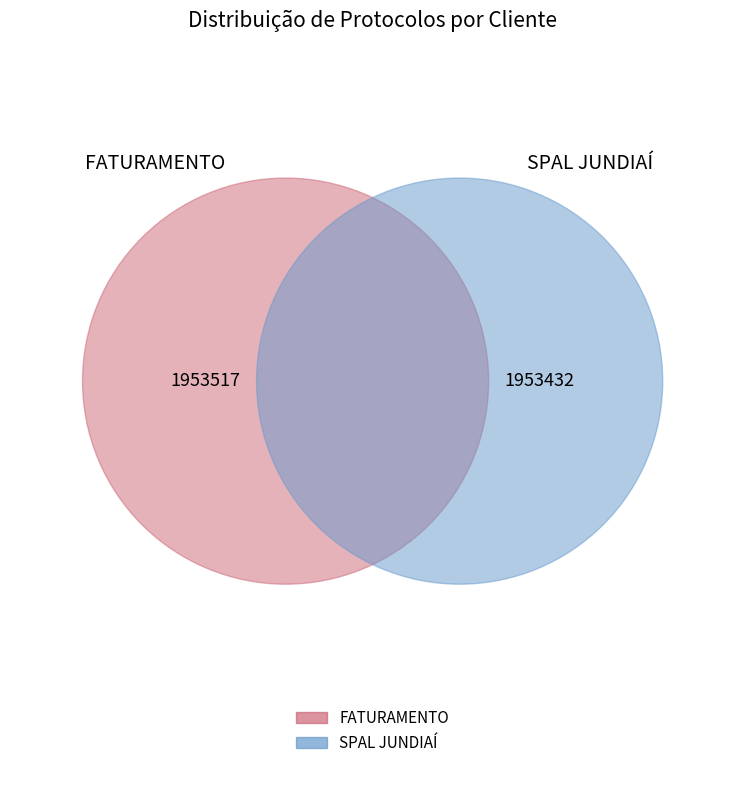

What is the largest slice in the pie chart?

FATURAMENTO